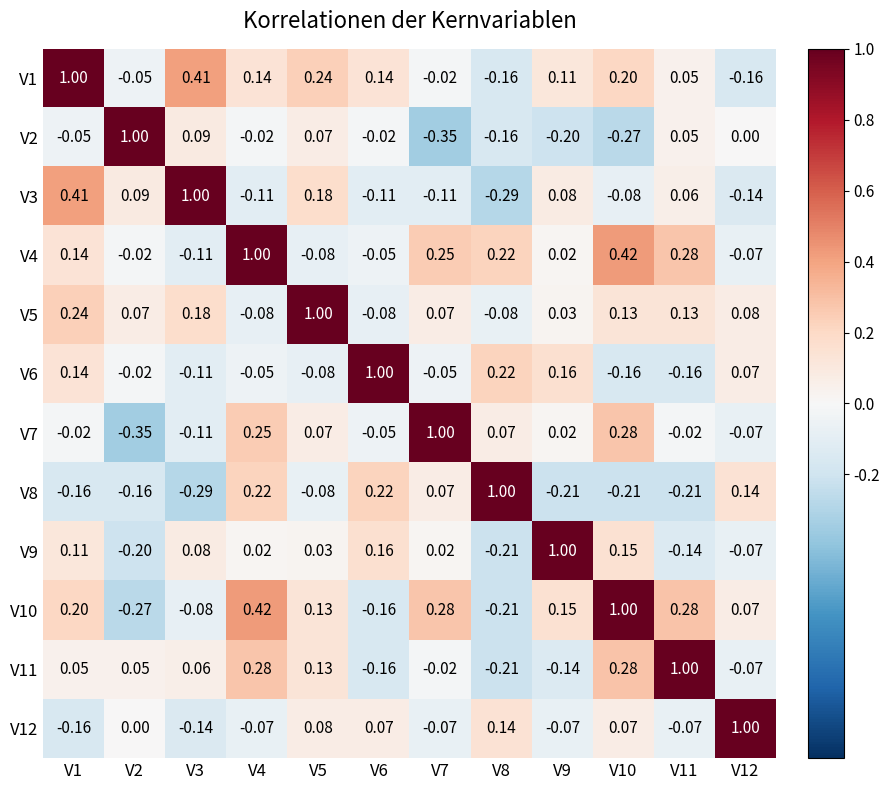

At V4, list the series in order from largest to smallest.

V4, V10, V11, V7, V8, V1, V9, V2, V6, V12, V5, V3